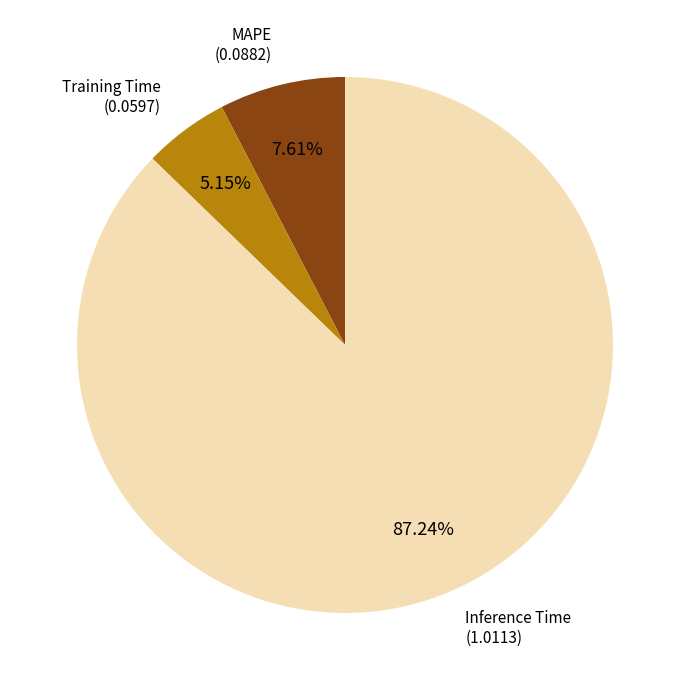

To the nearest percent, what is the difference between the Inference Time and MAPE slice percentages?

80%